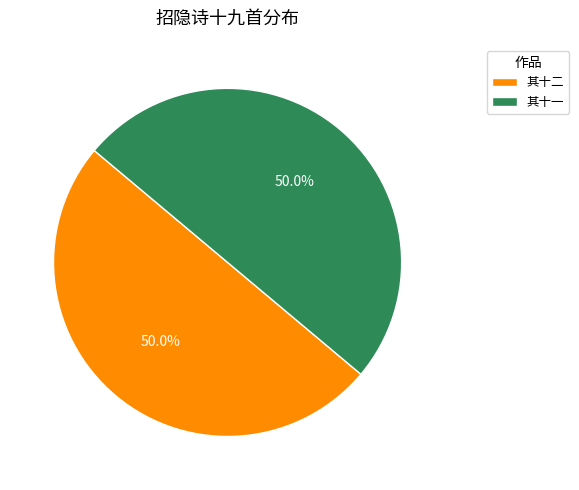

Approximately how many times larger is the value at 其十一 compared to 其十二?

1.0